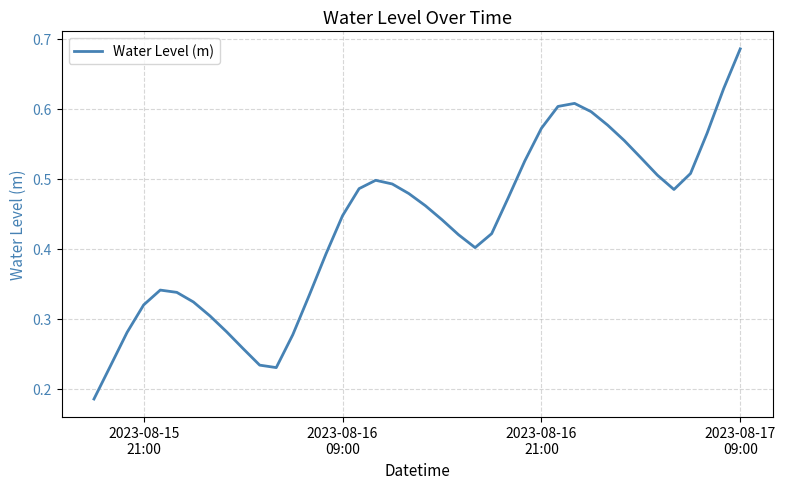

What is the difference between the maximum and minimum values?

0.5